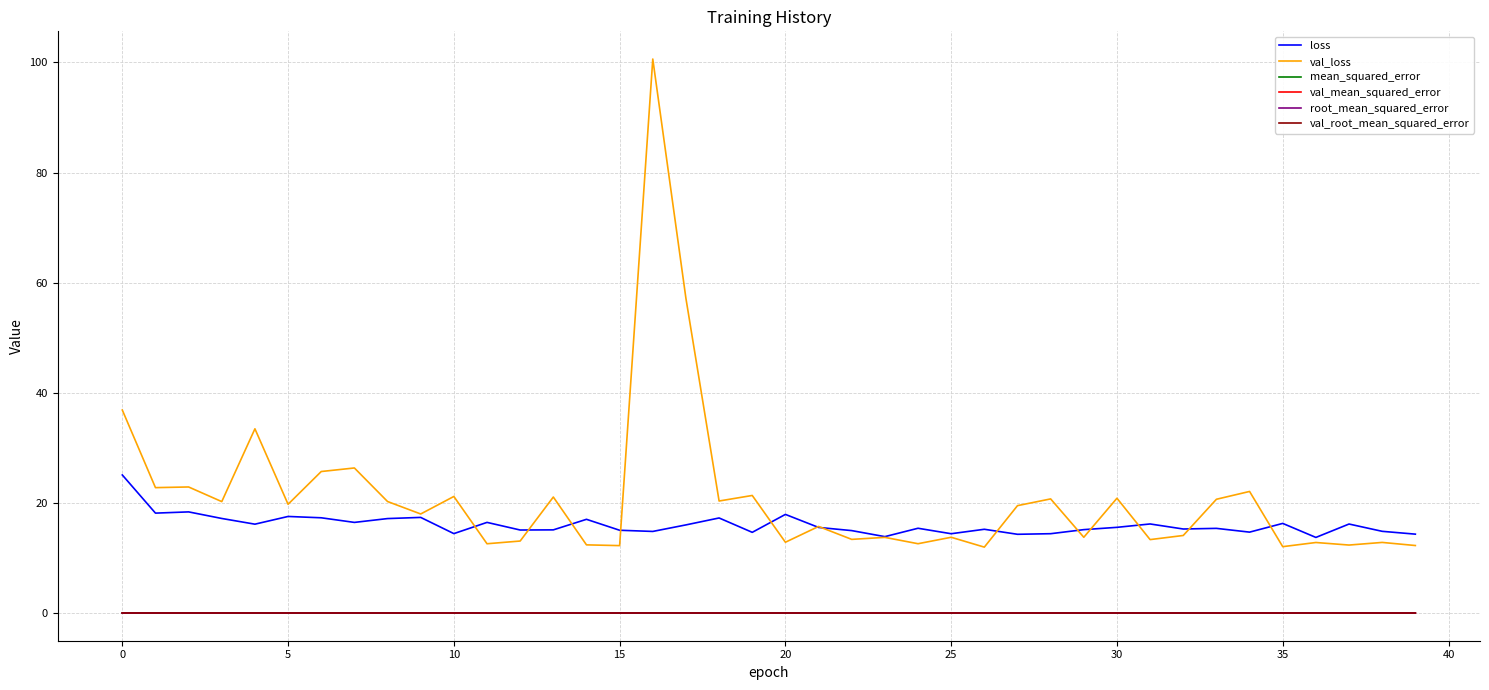

Which series has the widest spread of values?

val_loss